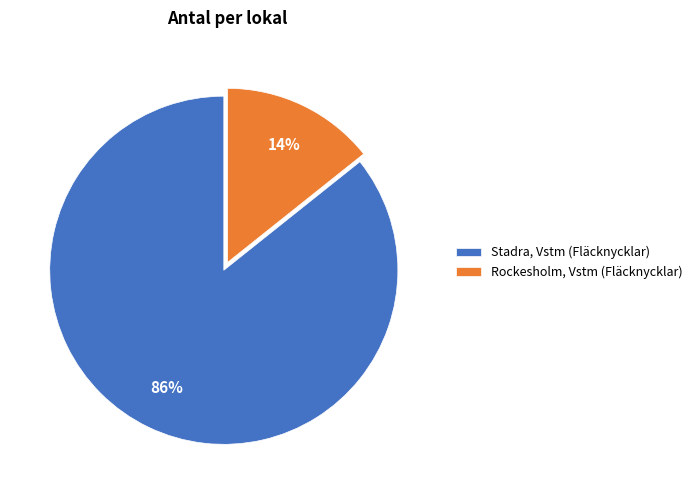

To the nearest percent, what is the average slice percentage?

50%